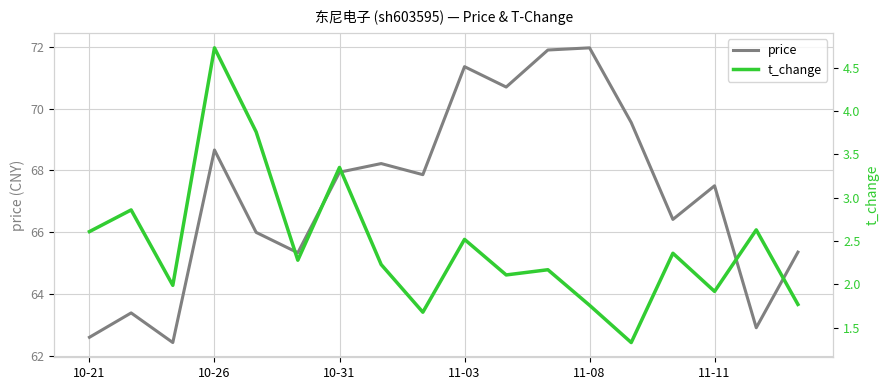

At which label does t_change first exceed 2?

10-21